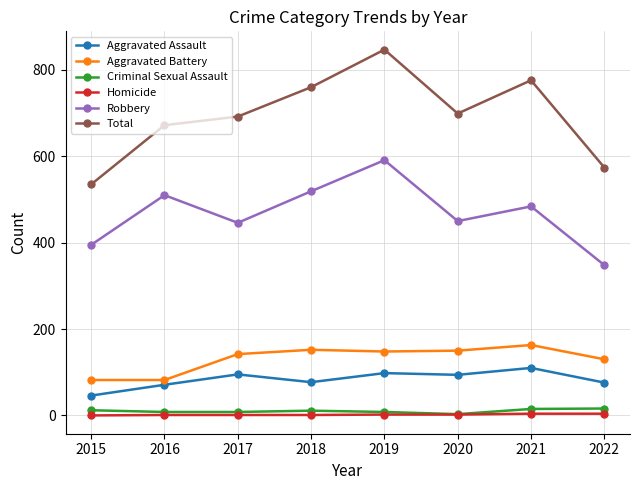

Is this an area chart (filled region under the line)?

No